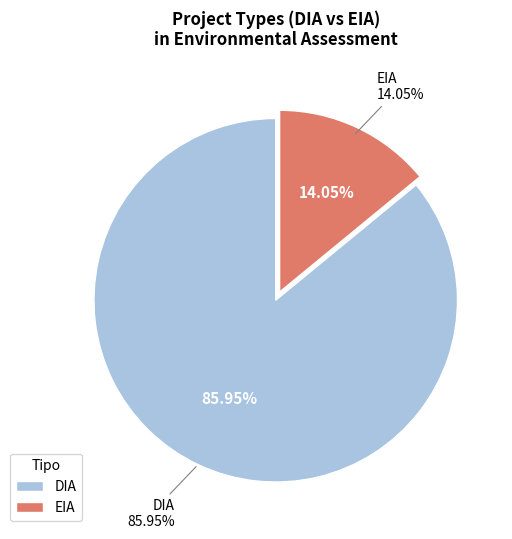

Rank the categories by value from highest to lowest.

DIA, EIA